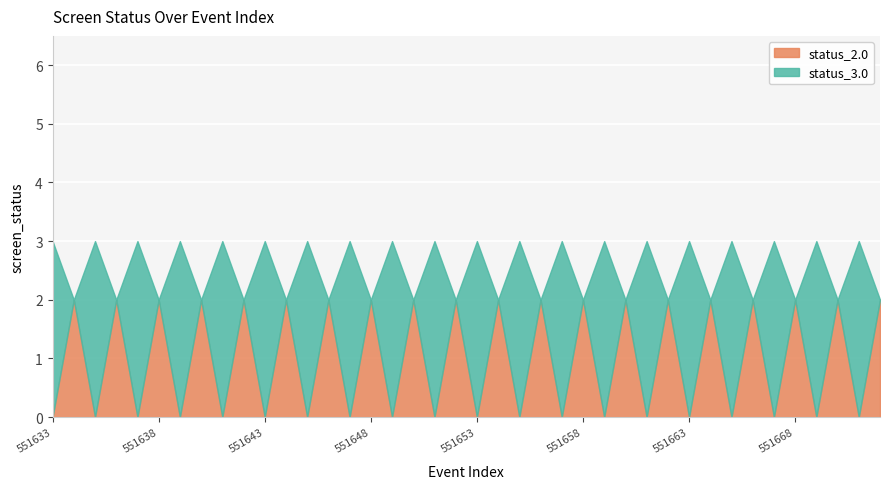

What are all the series names shown in the legend?

status_2.0, status_3.0